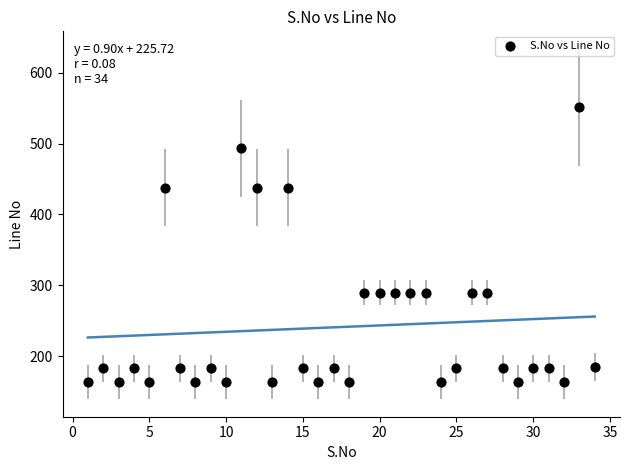

What is the range of X values (max minus min)?

33